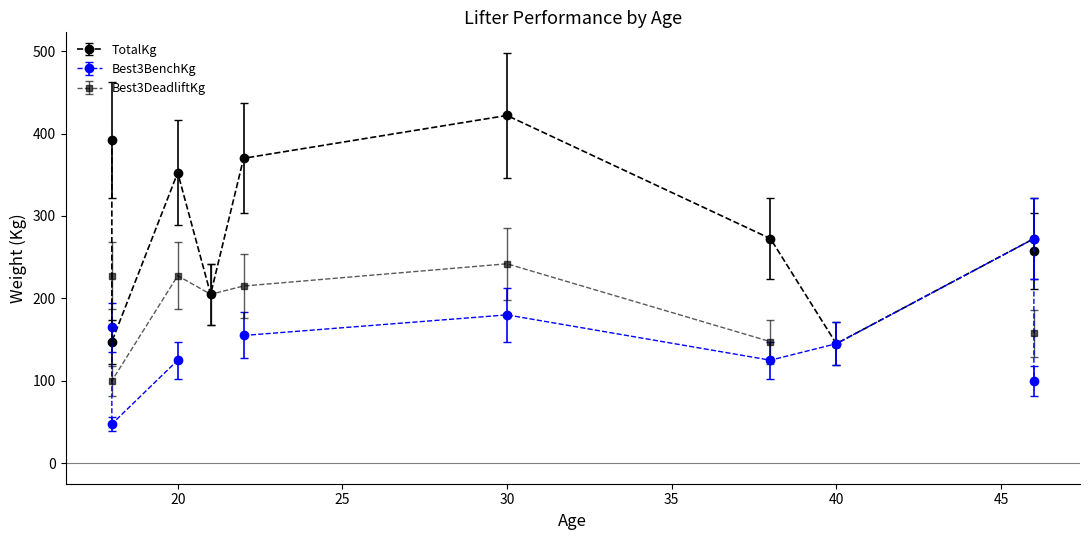

Is this an area chart (filled region under the line)?

No